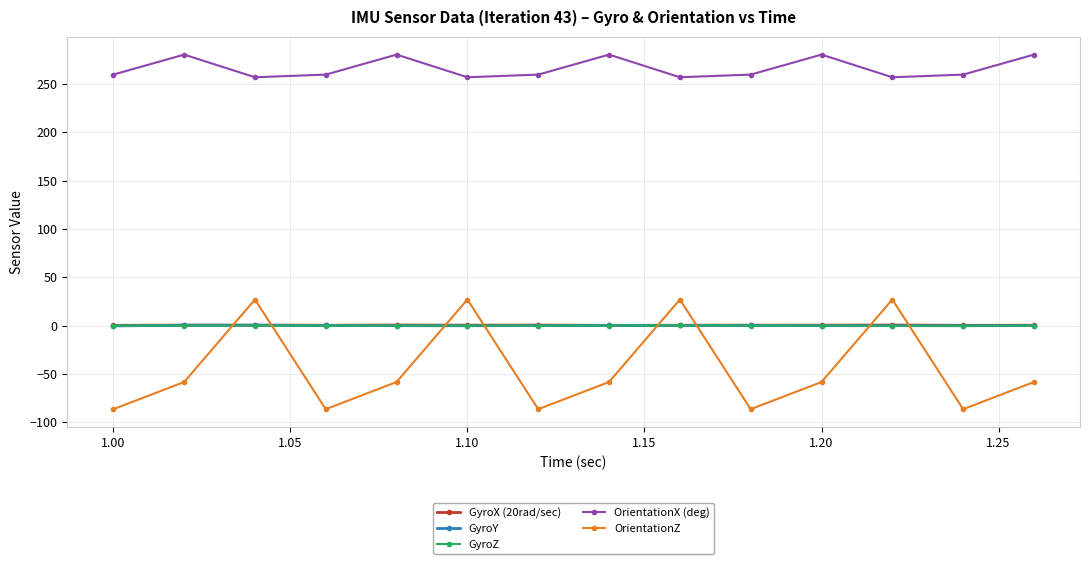

How many GyroZ values are between 0 and 1?

8